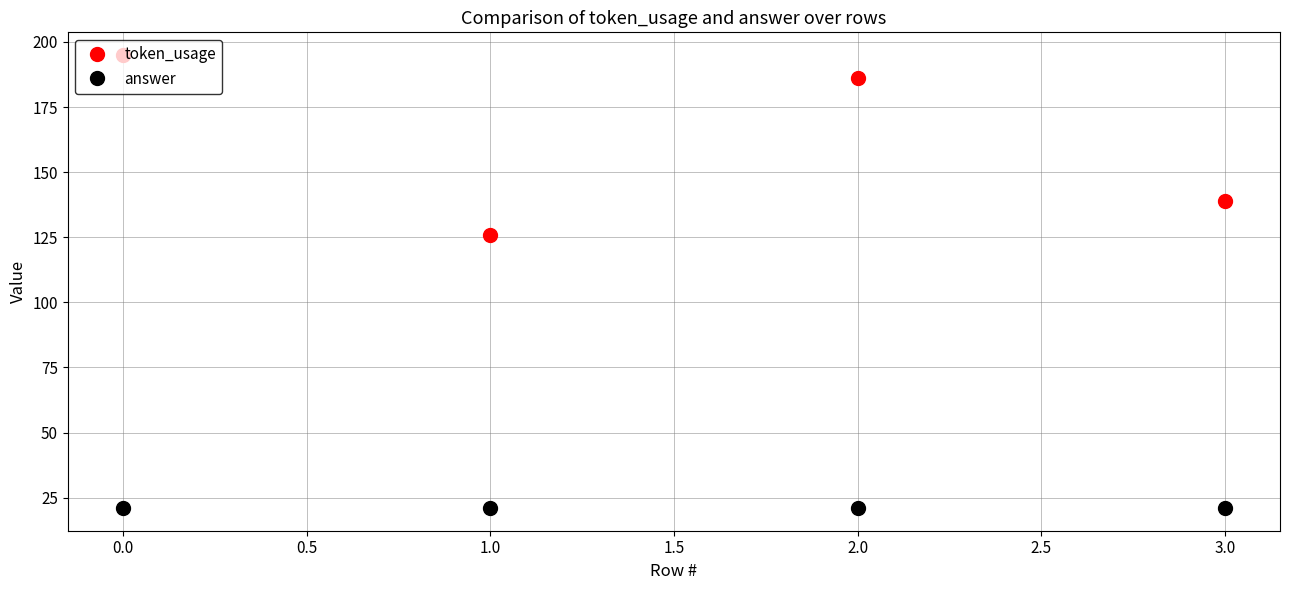

Where is the first local maximum for token_usage?

2.0